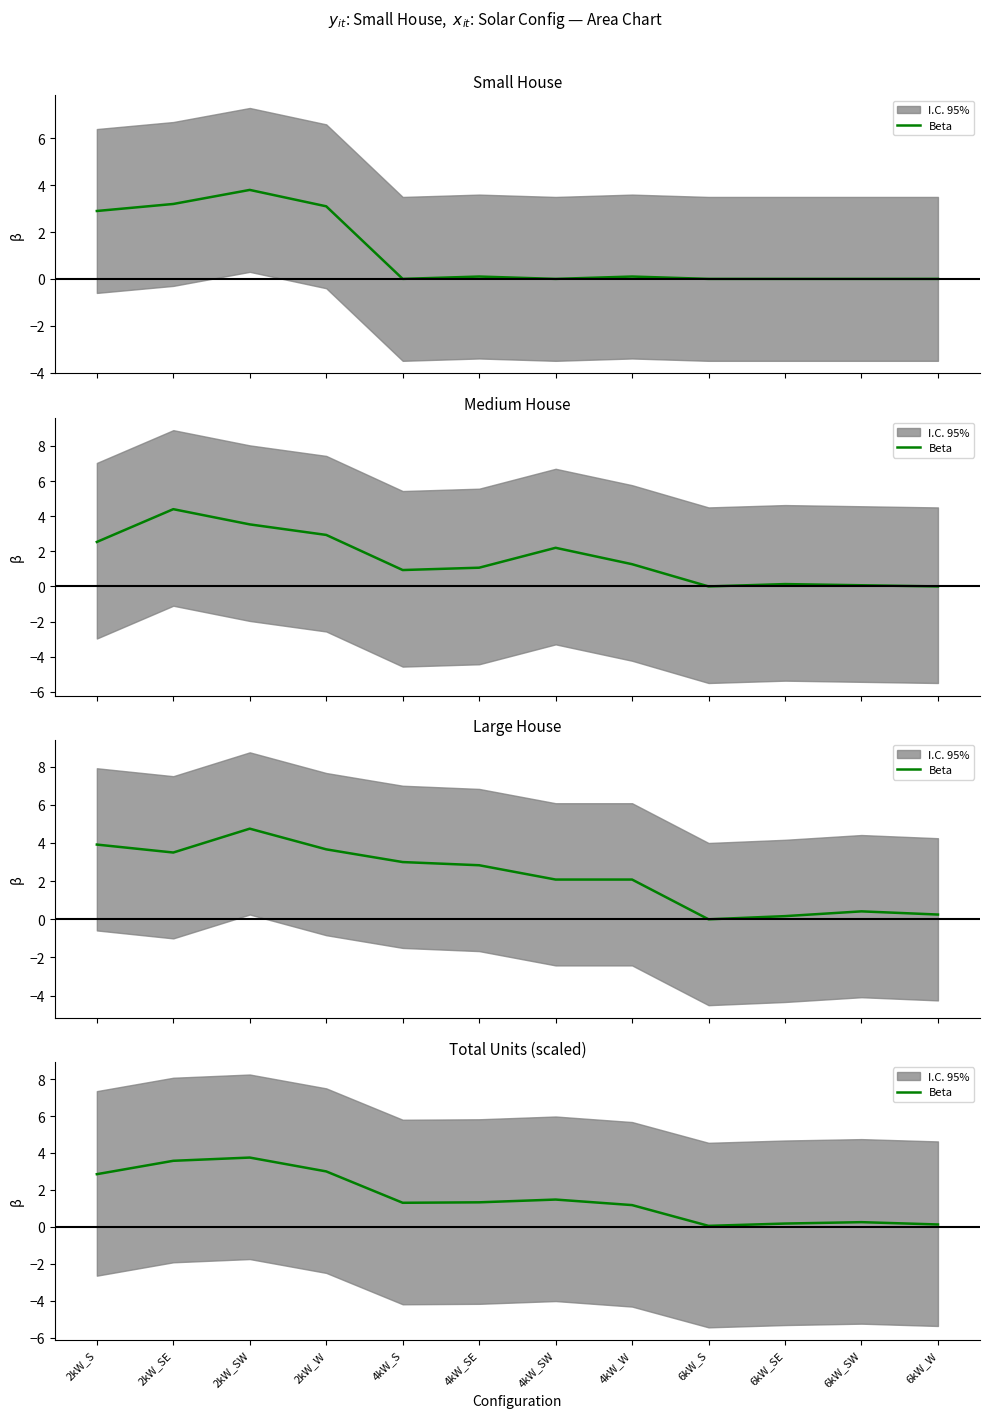

Where is the data nearest to the value 1?

4kW_W